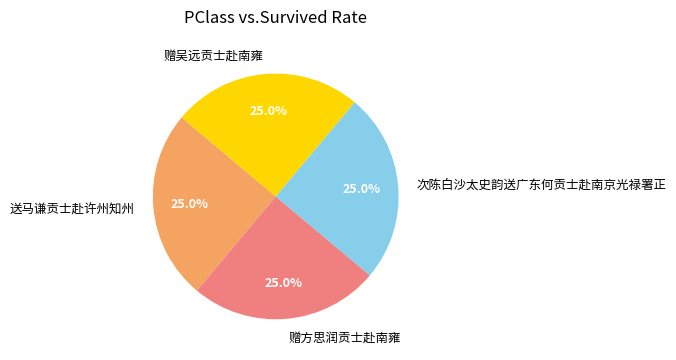

Does 送马谦贡士赴许州知州 account for over 50% of the chart?

No